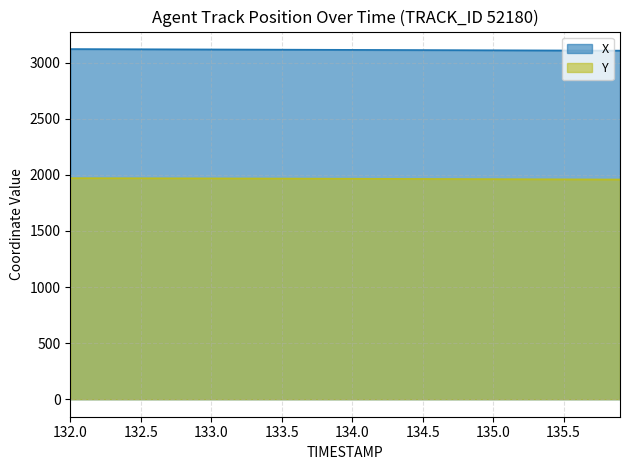

What are all the series names shown in the legend?

X, Y